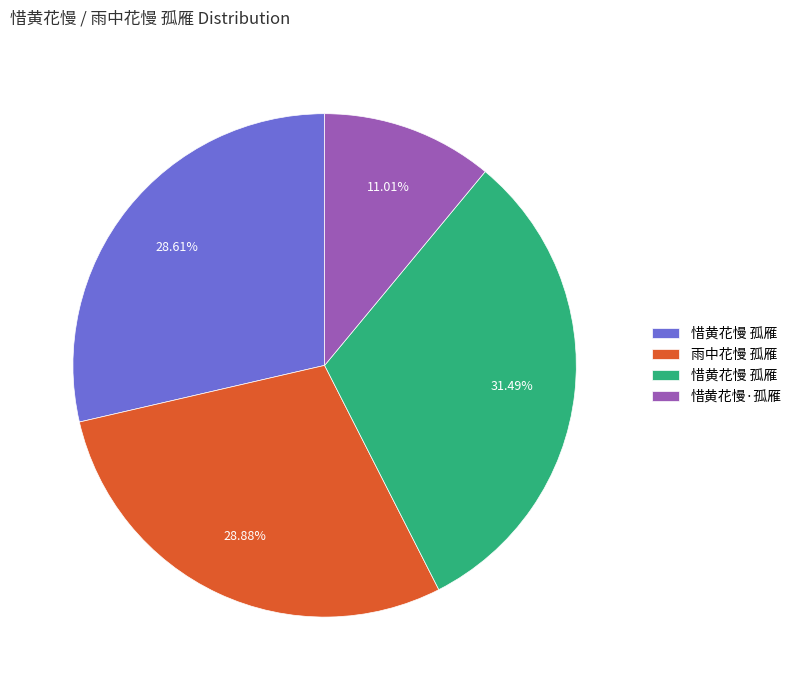

Is there a majority slice in this chart?

No